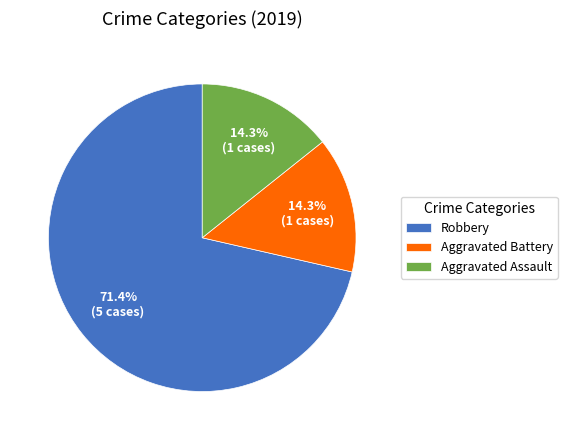

How many segments does this pie chart have?

3